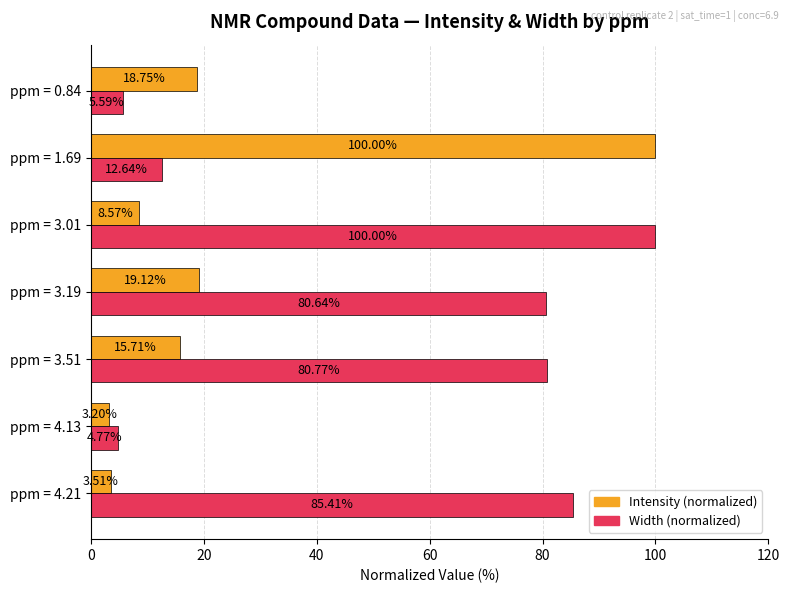

What is the difference between the second highest and second lowest values in the Intensity (normalized) series?

15.6